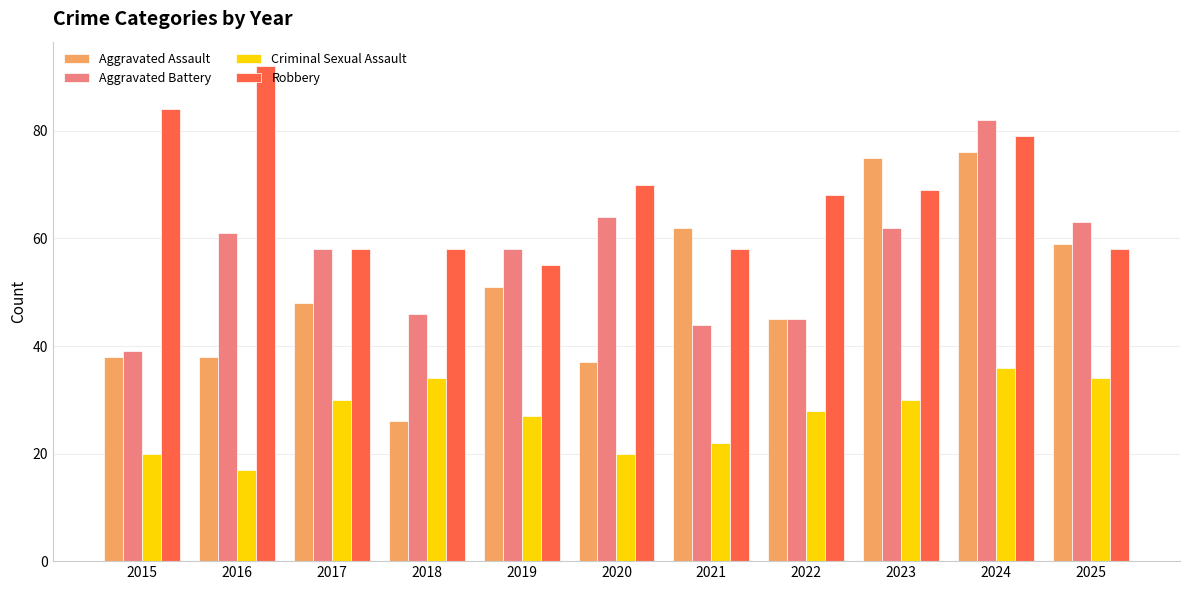

At which label is Aggravated Assault closest to 51?

2019